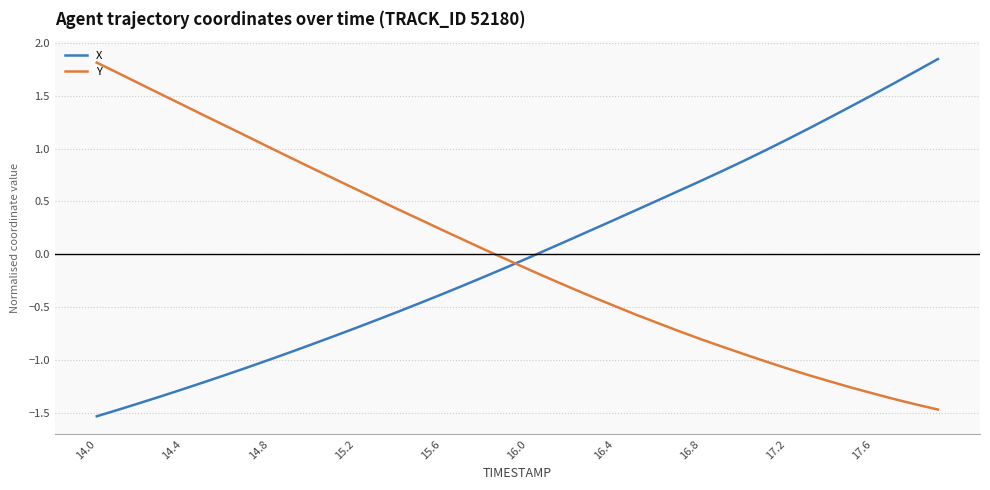

What is the difference between the maximum and minimum values in the Y series?

3.3